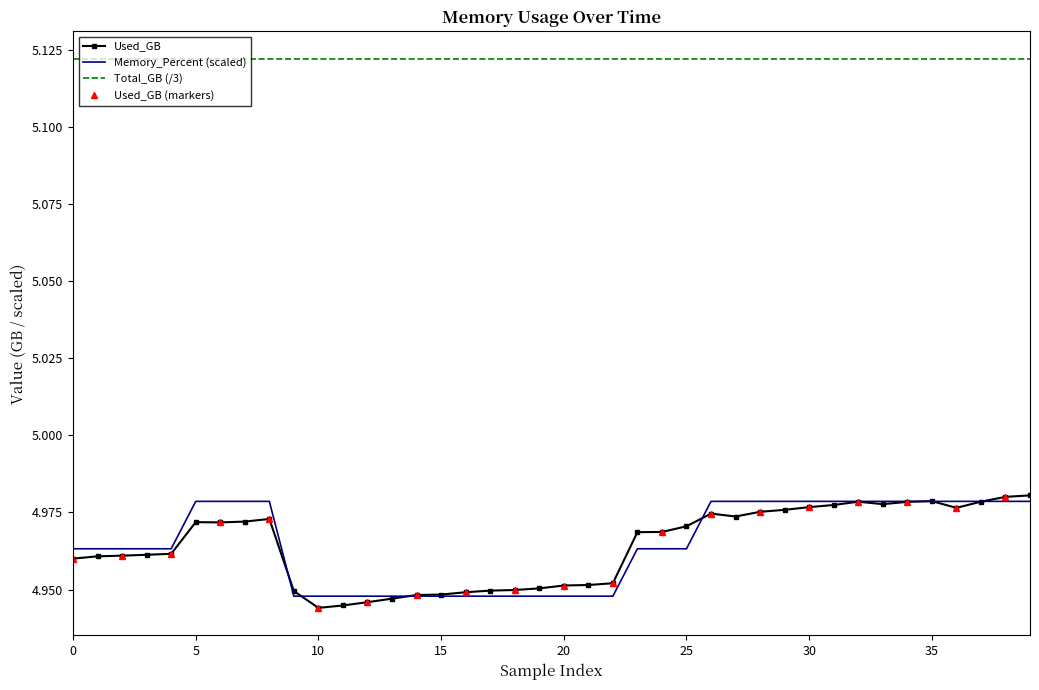

What is the label of the 26th point from the right?

14